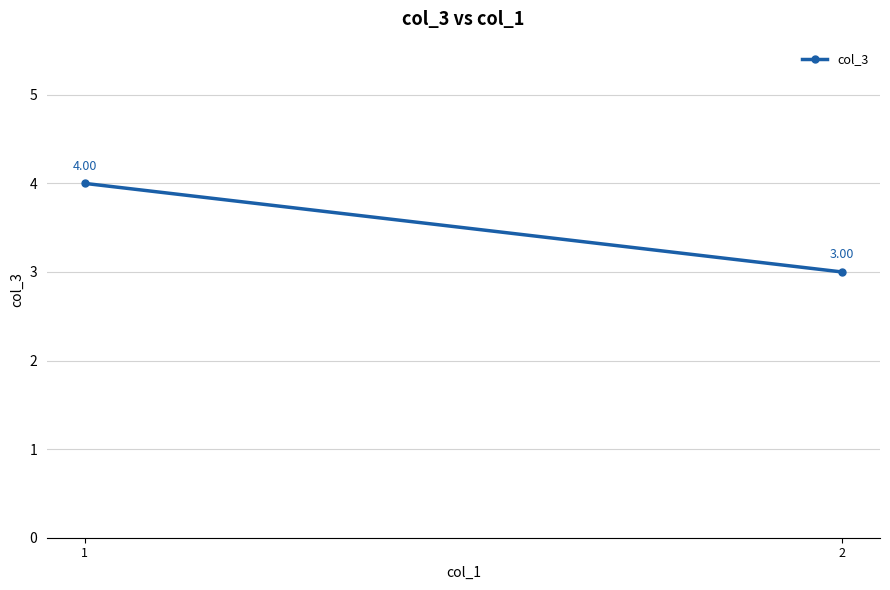

Read the value at 2.

3